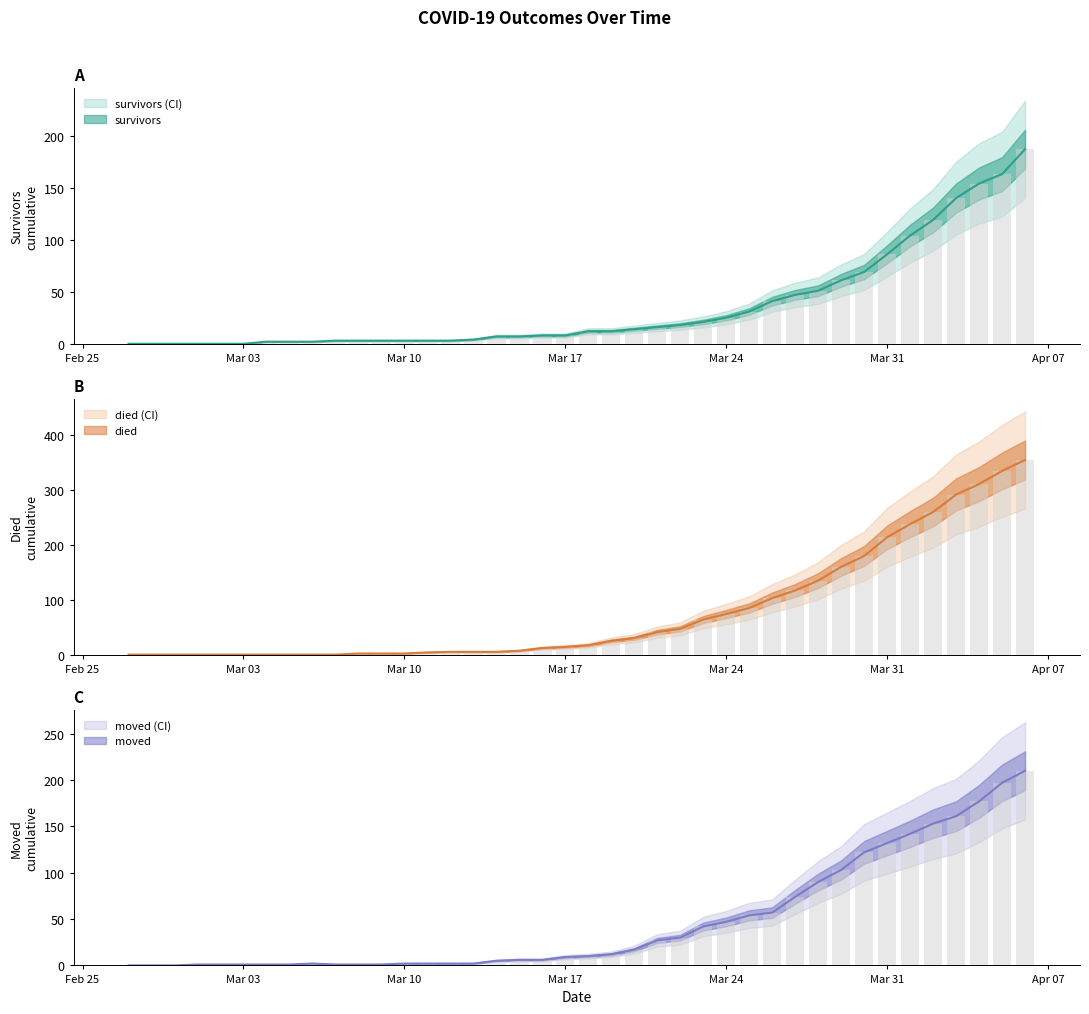

What is the sum of all survivors values?

1429